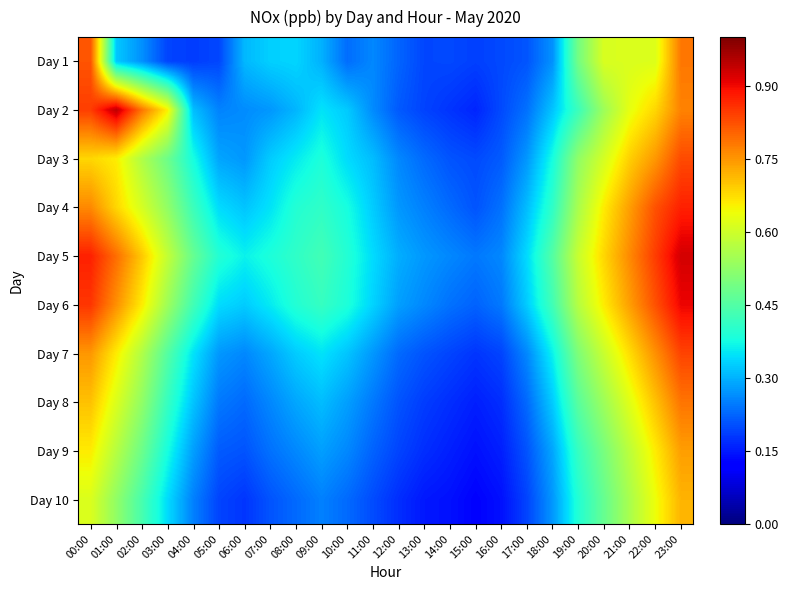

What is the maximum value shown in the chart?

0.9